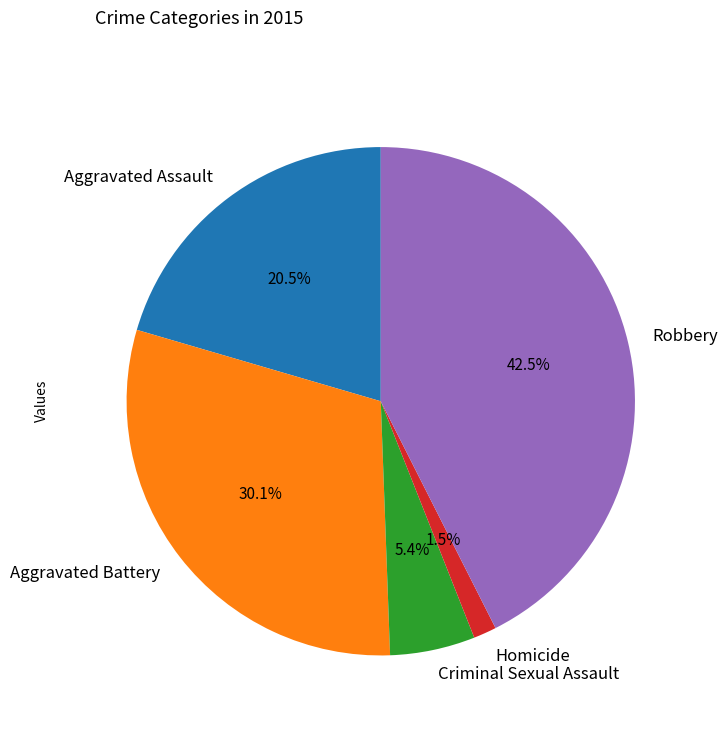

To the nearest percent, what percentage of the pie is Criminal Sexual Assault?

5%